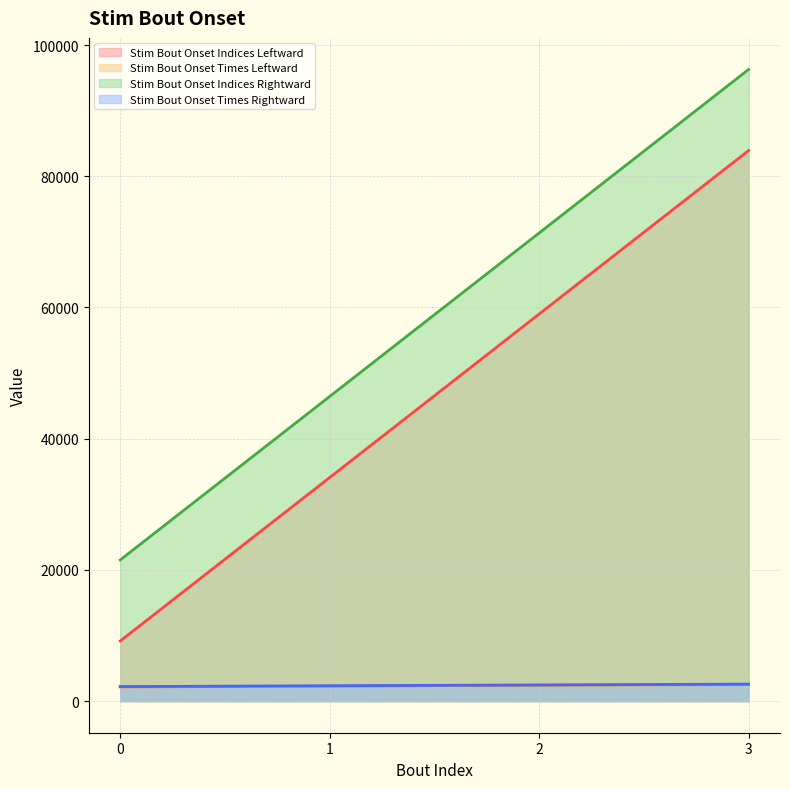

At which label does Stim Bout Onset Indices Leftward reach its peak?

3